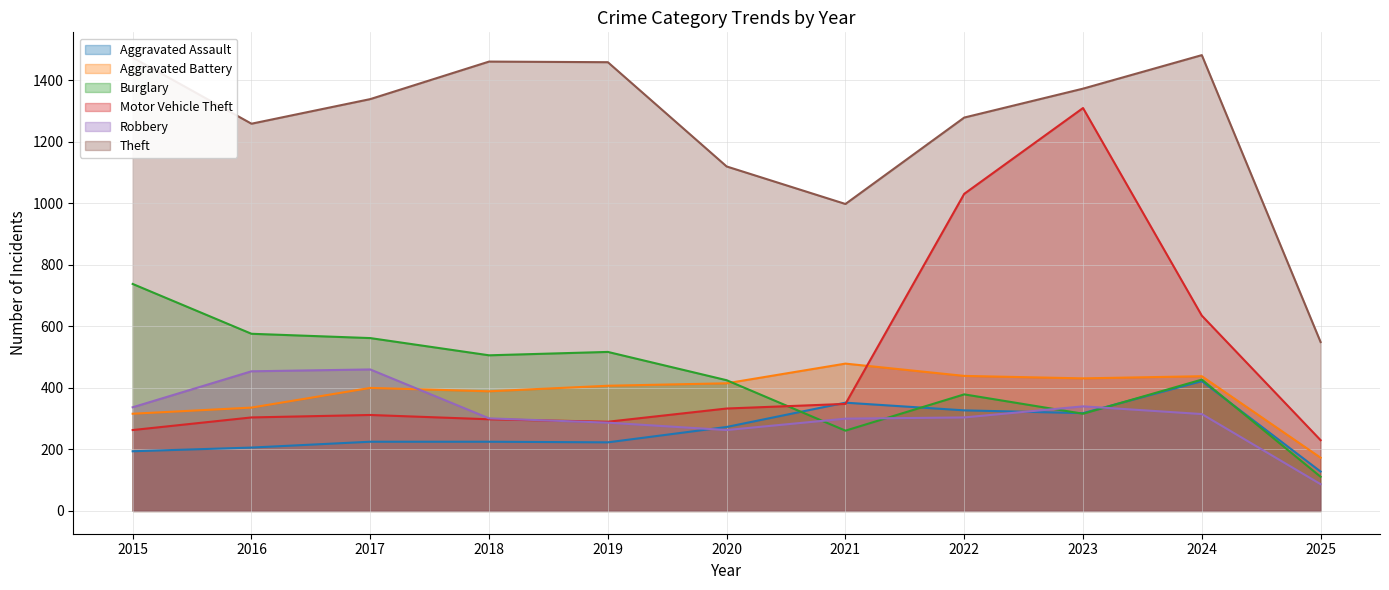

What is the sum of all Robbery values?

3448